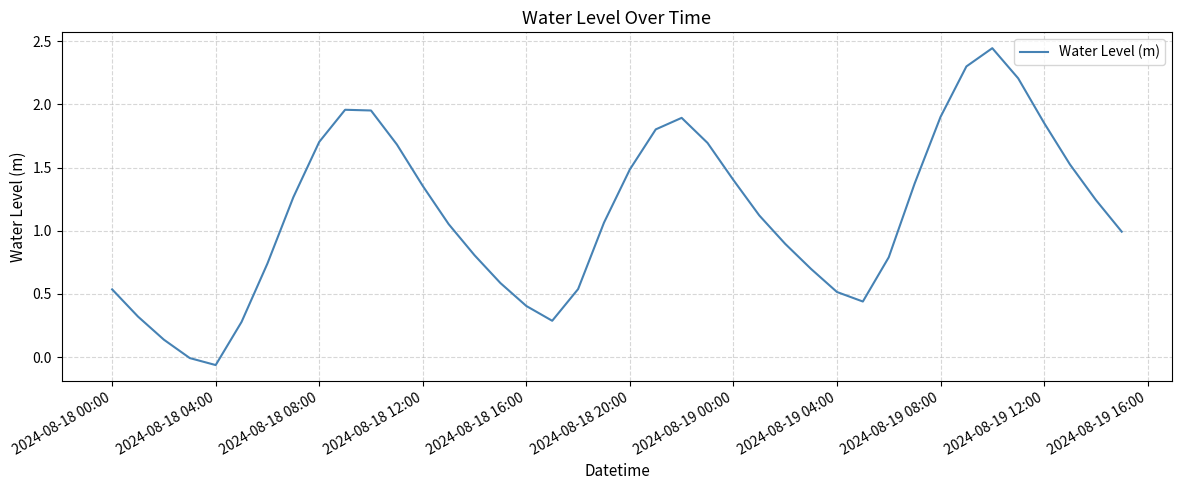

What is the difference between the maximum and minimum values?

2.5